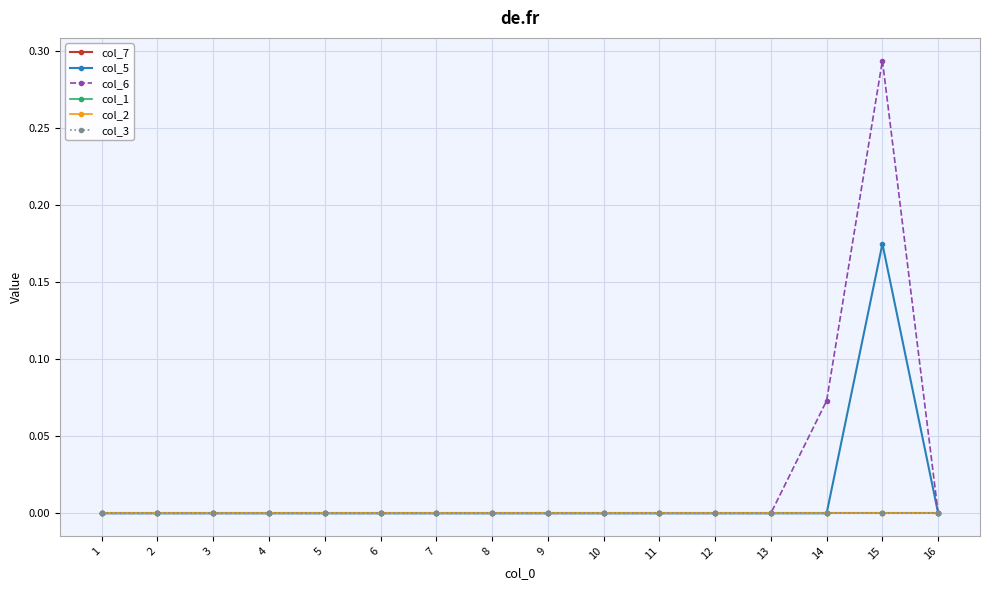

How many lines are shown in the chart?

6